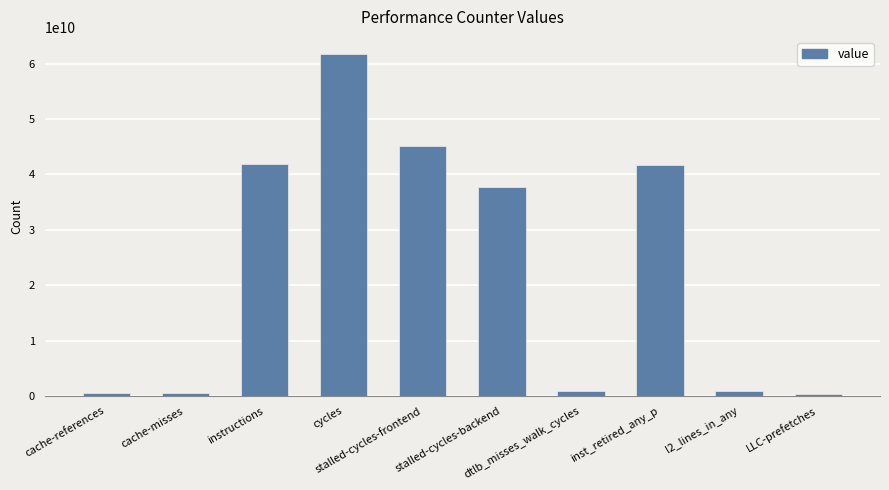

What is the change in value from stalled-cycles-frontend to dtlb_misses_walk_cycles?

-44282759335